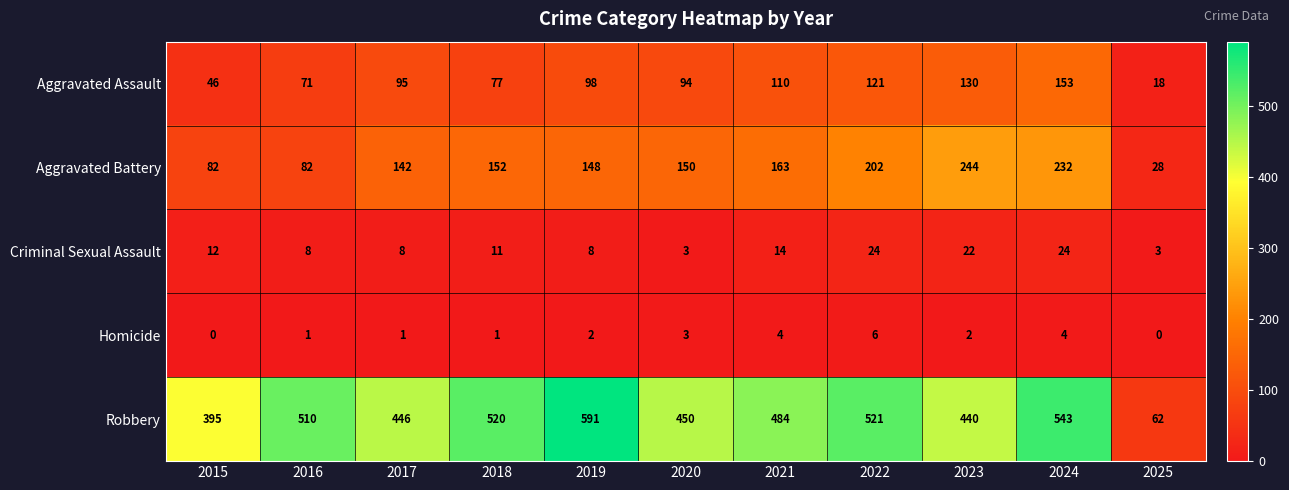

What is the difference between the Robbery values at 2023 and 2016?

70